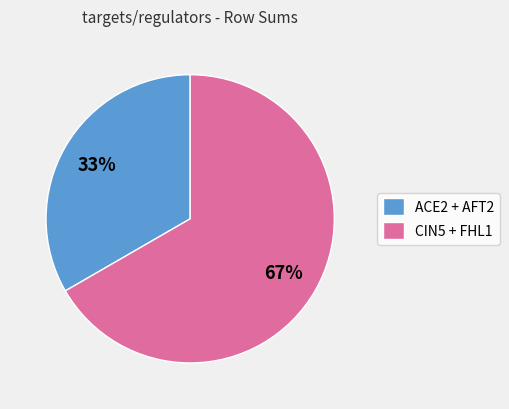

Is there a majority slice in this chart?

Yes